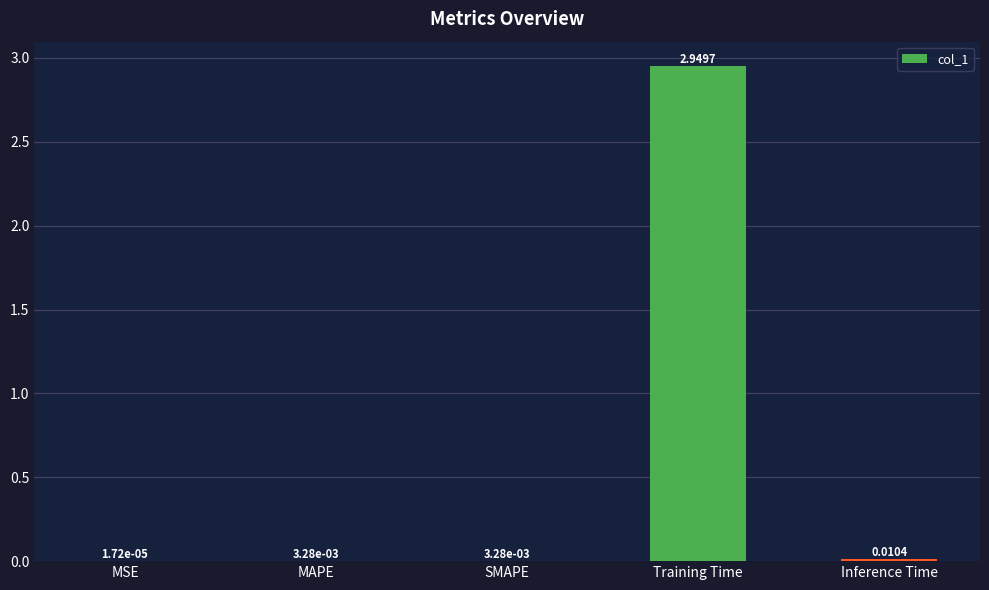

Where is the data nearest to the value 1?

Inference Time